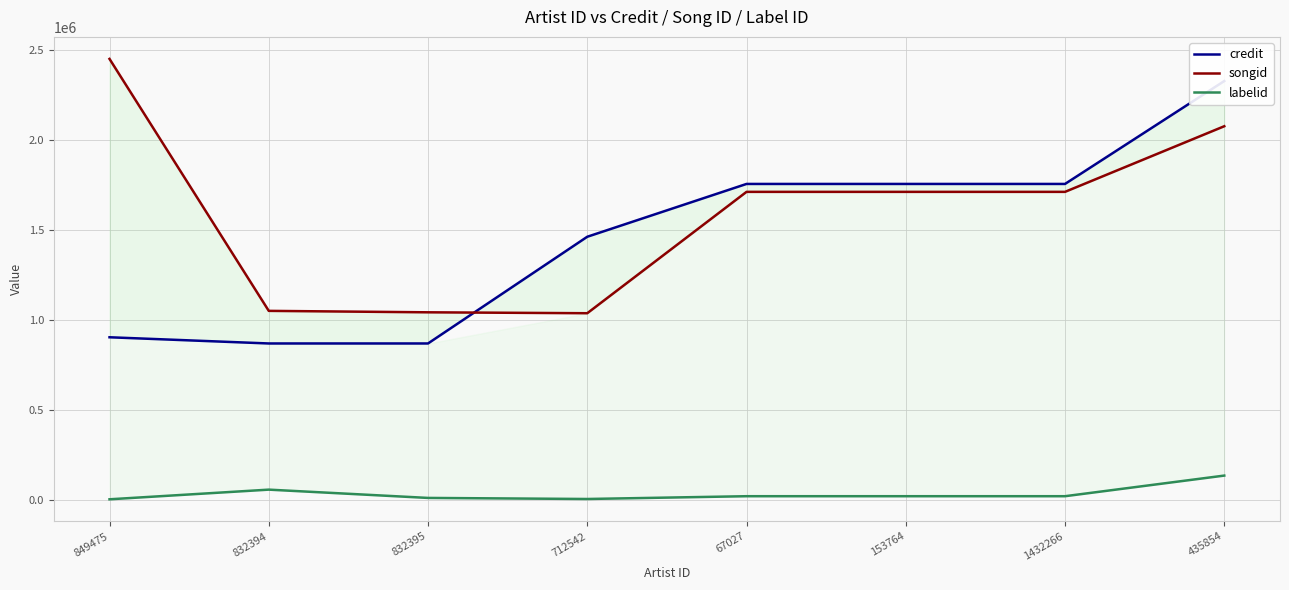

What is the label of the 6th point from the right?

832395